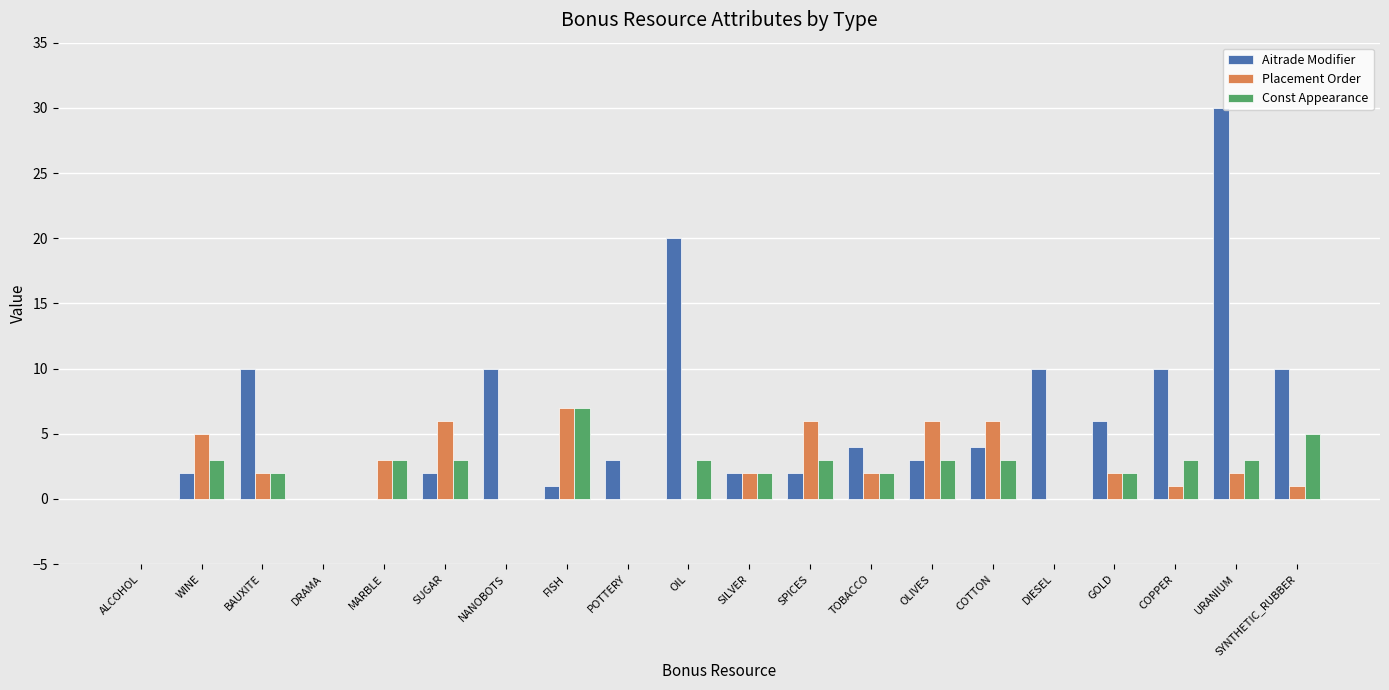

Which category has the highest value across all series?

URANIUM